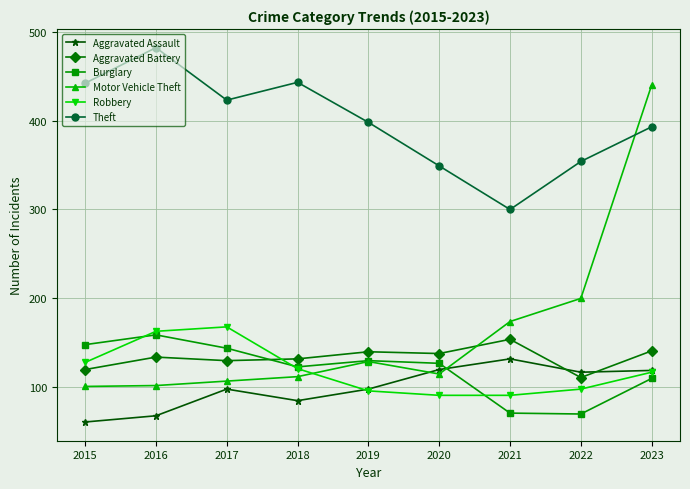

The Burglary series shows 243 at 2017. True or false?

False